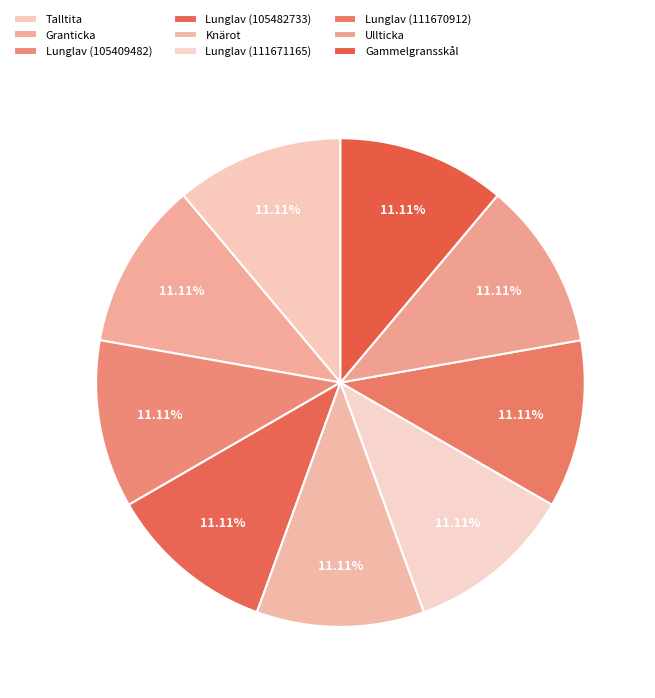

What percentage do Lunglav (111671165) and Lunglav (105482733) together represent?

22.2%